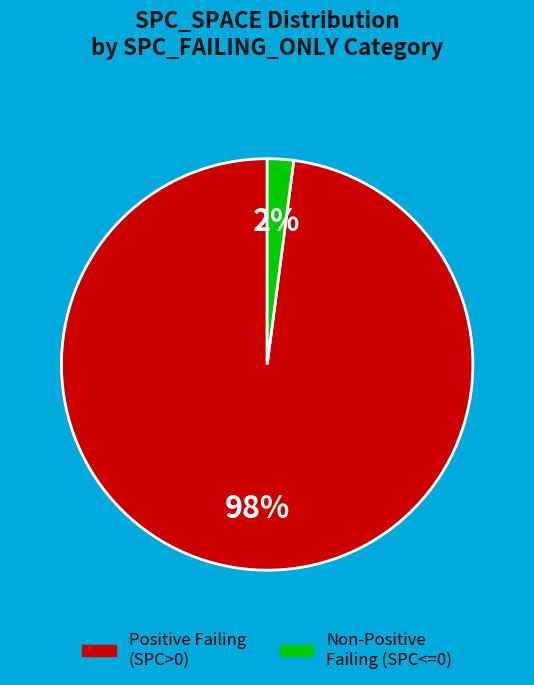

To the nearest percent, what is the average slice percentage?

50%